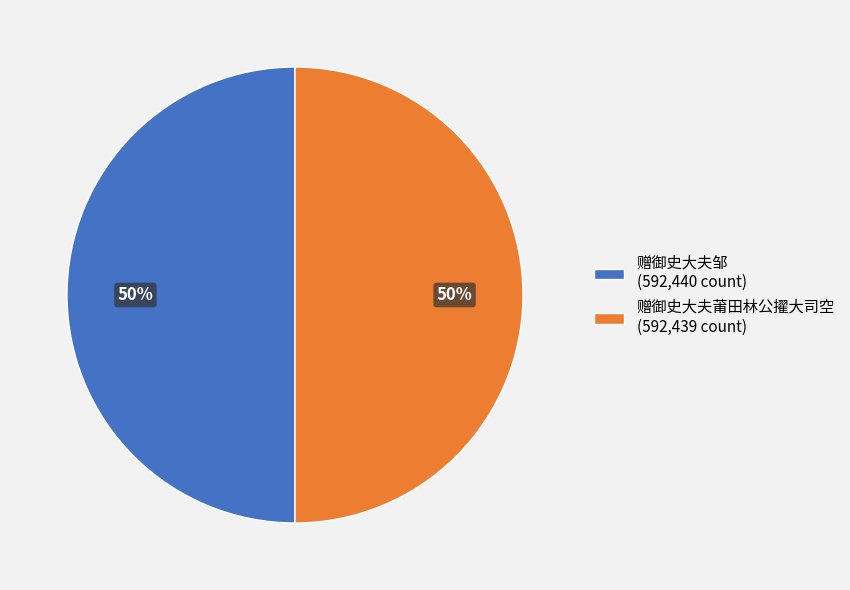

To the nearest percent, what is the combined percentage of 赠御史大夫莆田林公擢大司空 (592,439 count) and 赠御史大夫邹 (592,440 count)?

100%